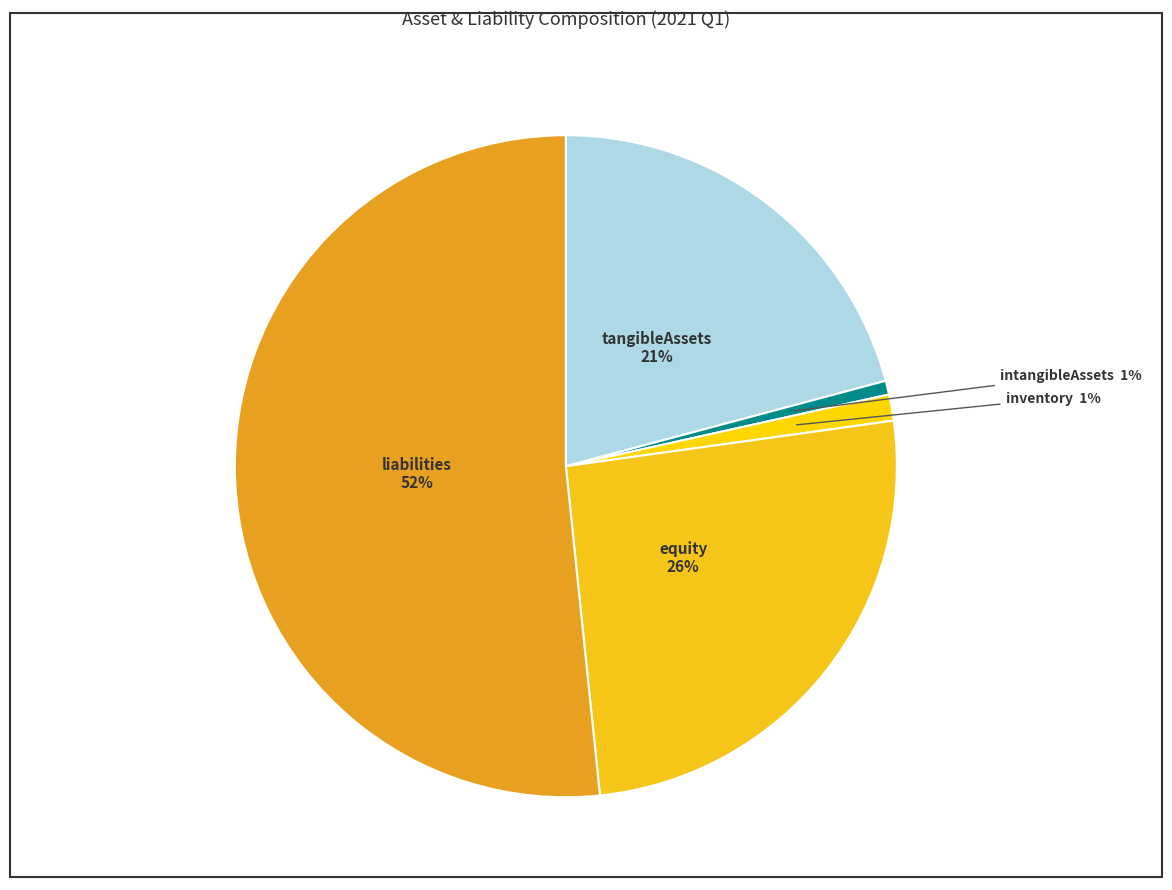

Is there any slice that represents more than half of the pie?

Yes